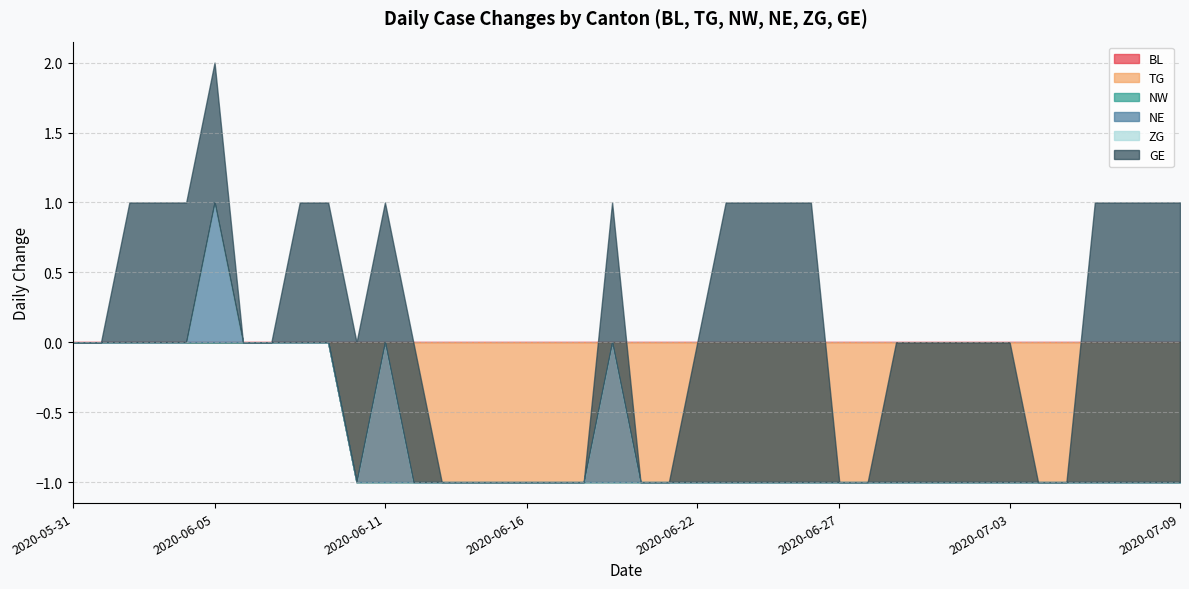

What is the label of the 24th point from the left?

2020-06-23